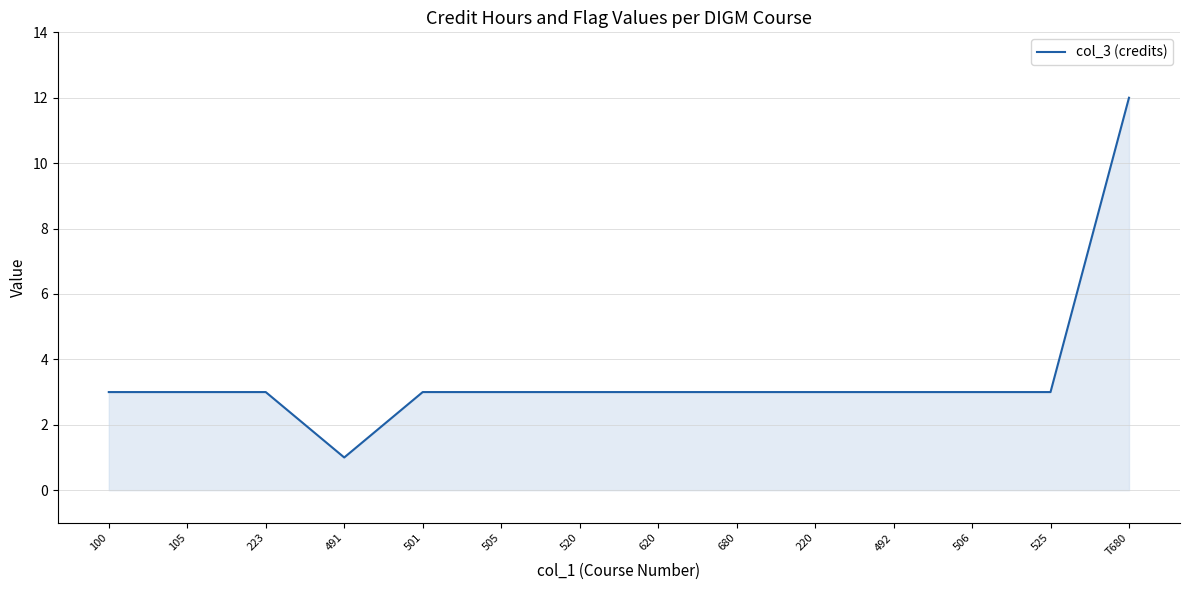

How many lines are shown in the chart?

1